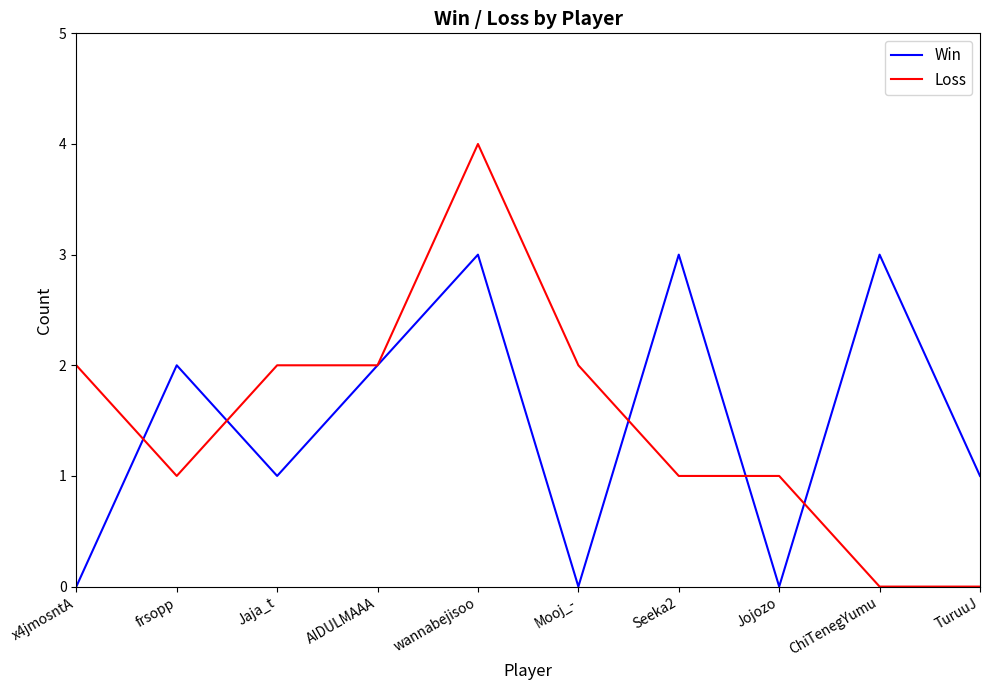

What is the total value across all series at AIDULMAAA?

4